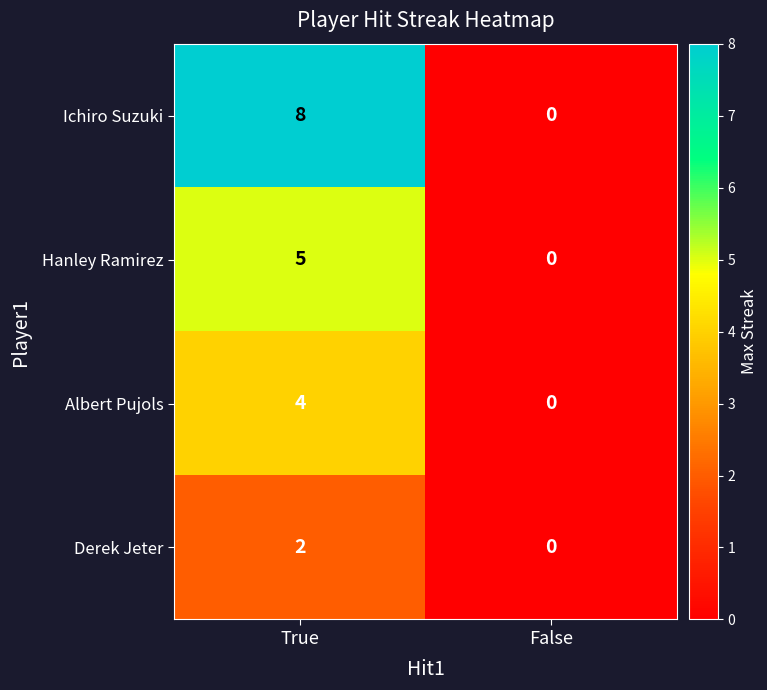

Which series has the widest spread of values?

Ichiro Suzuki